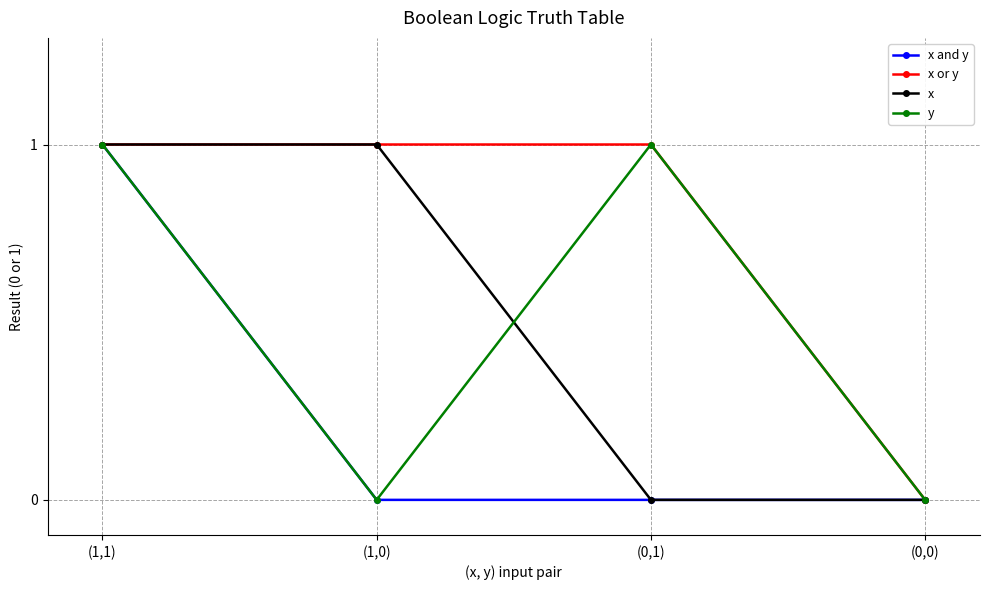

At which label does x or y reach its minimum?

(0,0)